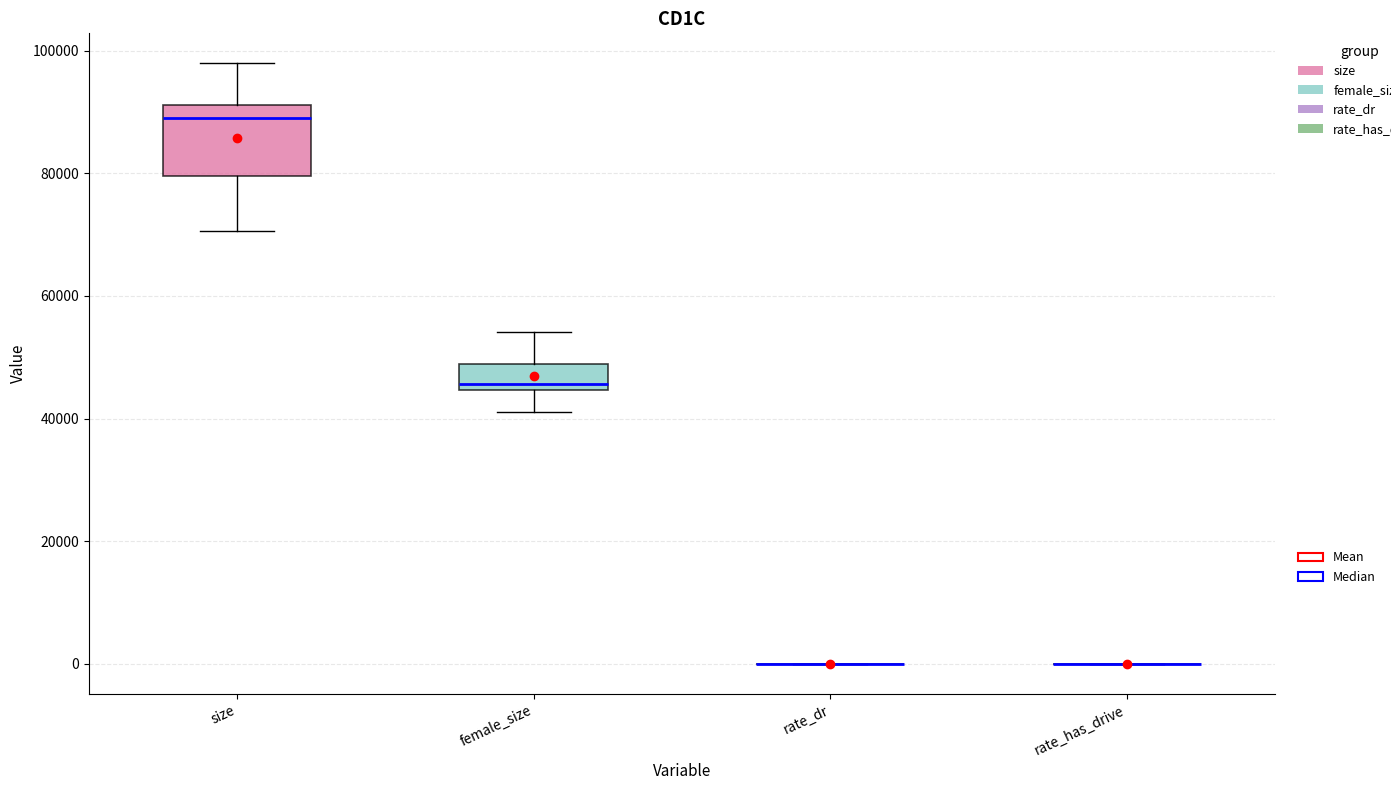

Reading left to right, transcribe this box plot: for each box, give where its median line is, the range the box spans, and where its two whiskers end, as read against the y-axis. The values are not printed on the chart, so give them approximately, as read against the axis.

size: median 88000, box 80000 to 92000, whiskers 70000 to 98000
female_size: median 46000, box 44000 to 48000, whiskers 42000 to 54000
rate_dr: box collapsed to a line at 0, whiskers 0 to 0
rate_has_drive: box collapsed to a line at 0, whiskers 0 to 0